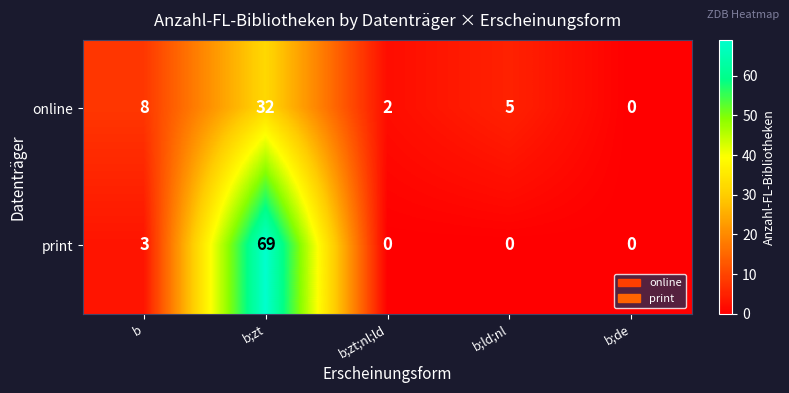

Reading left to right, extract all data points from this chart.

online: 8	32	2	5	0
print: 3	69	0	0	0